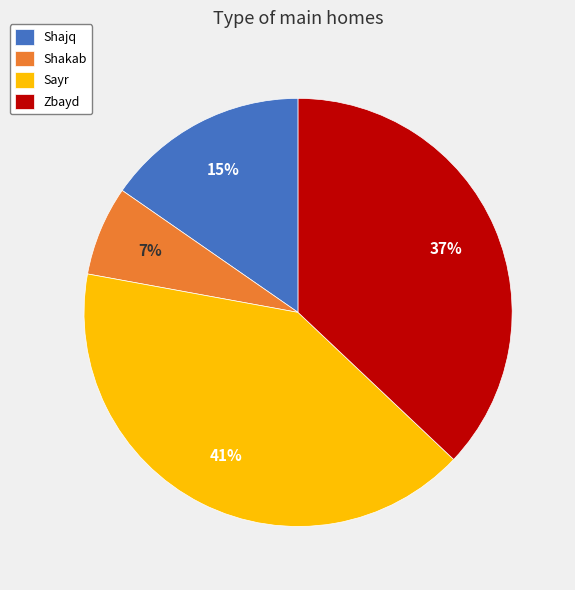

True or false: Shajq accounts for 15% of the total.

True